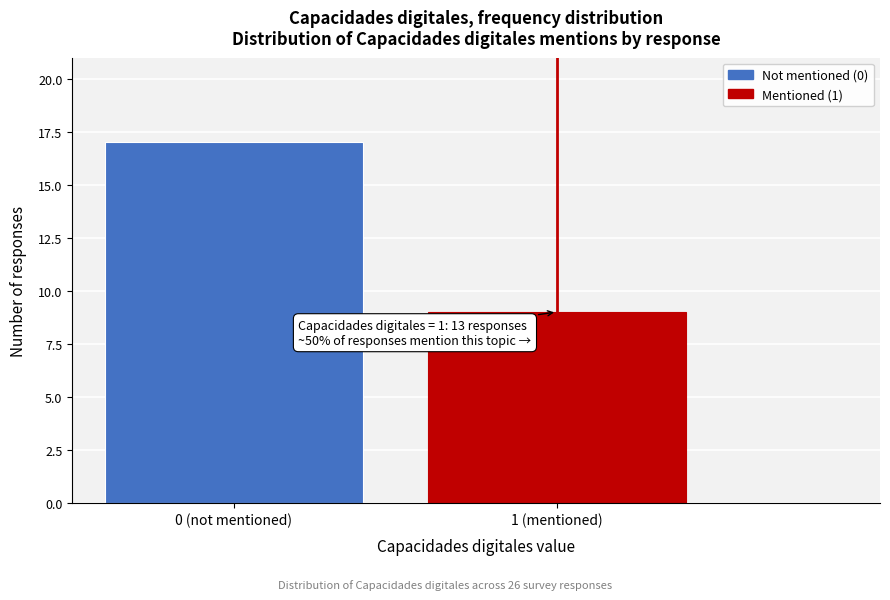

Reading left to right, transcribe all the data shown in this chart.

0 (not mentioned)=17	1 (mentioned)=9